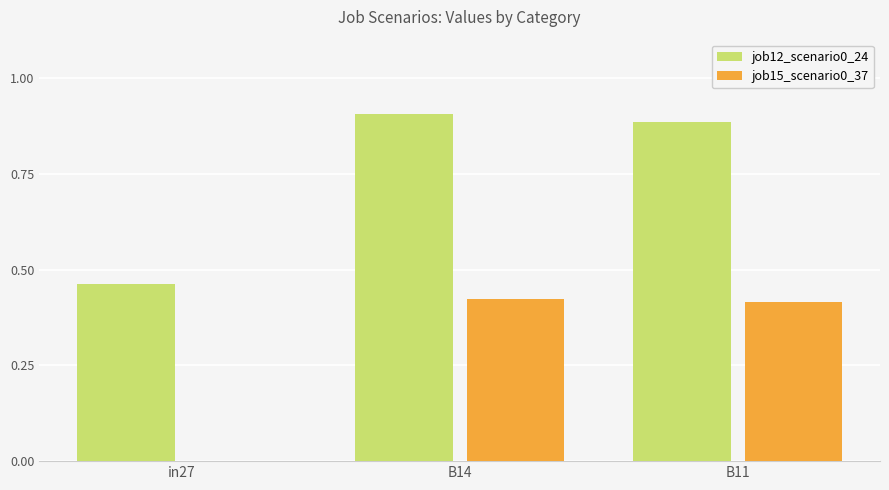

Count the number of categories in the chart.

3